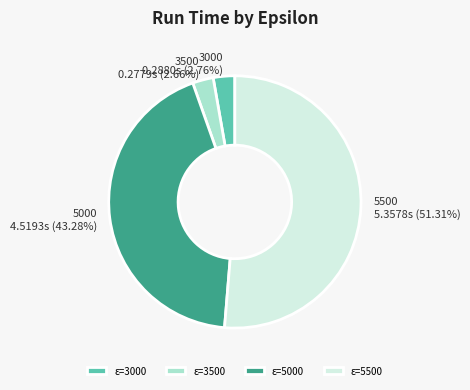

How many slices are in this pie chart?

4